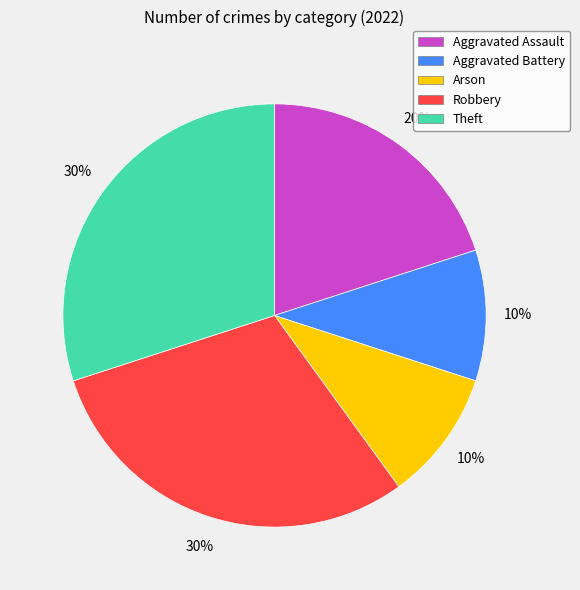

Is it true that Arson is 10% of the pie?

True